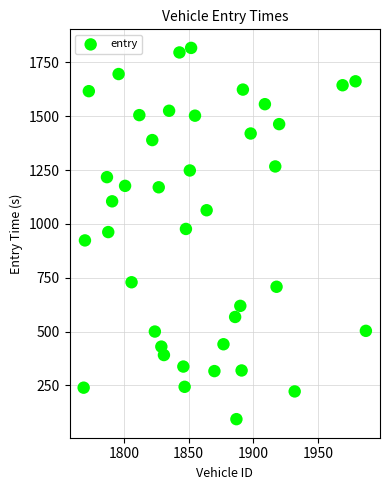

What is the range of Y values (max minus min)?

1724.0